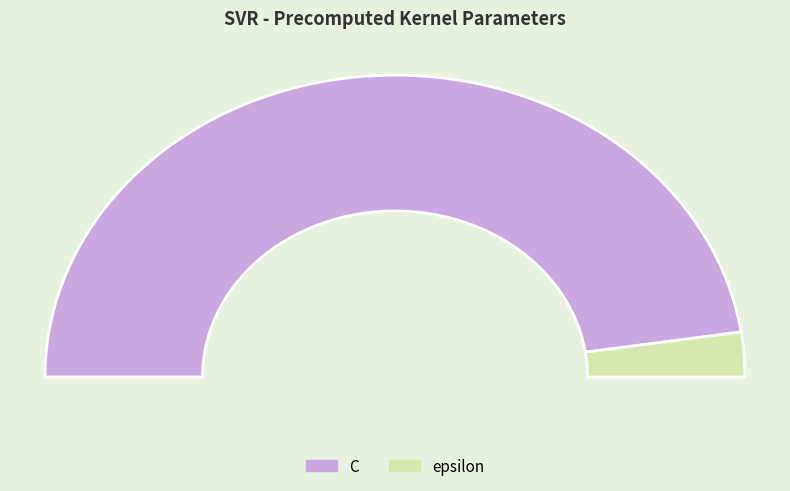

Which category has the biggest portion of the pie?

C